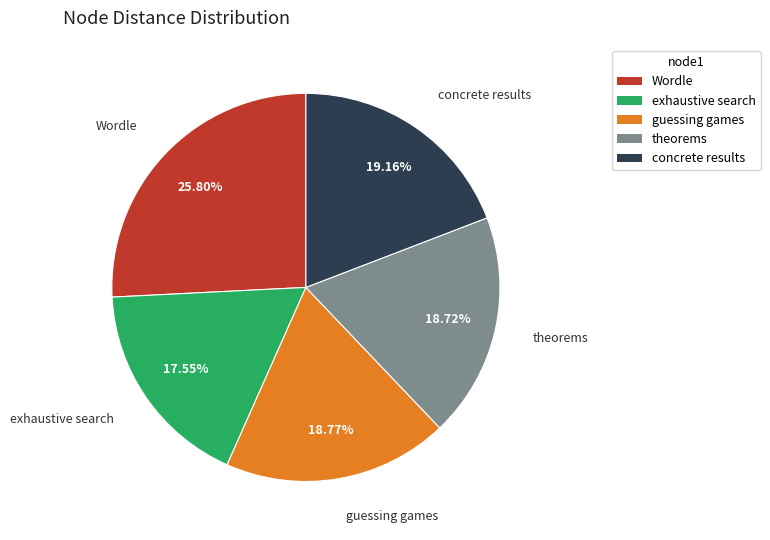

Is there a majority slice in this chart?

No